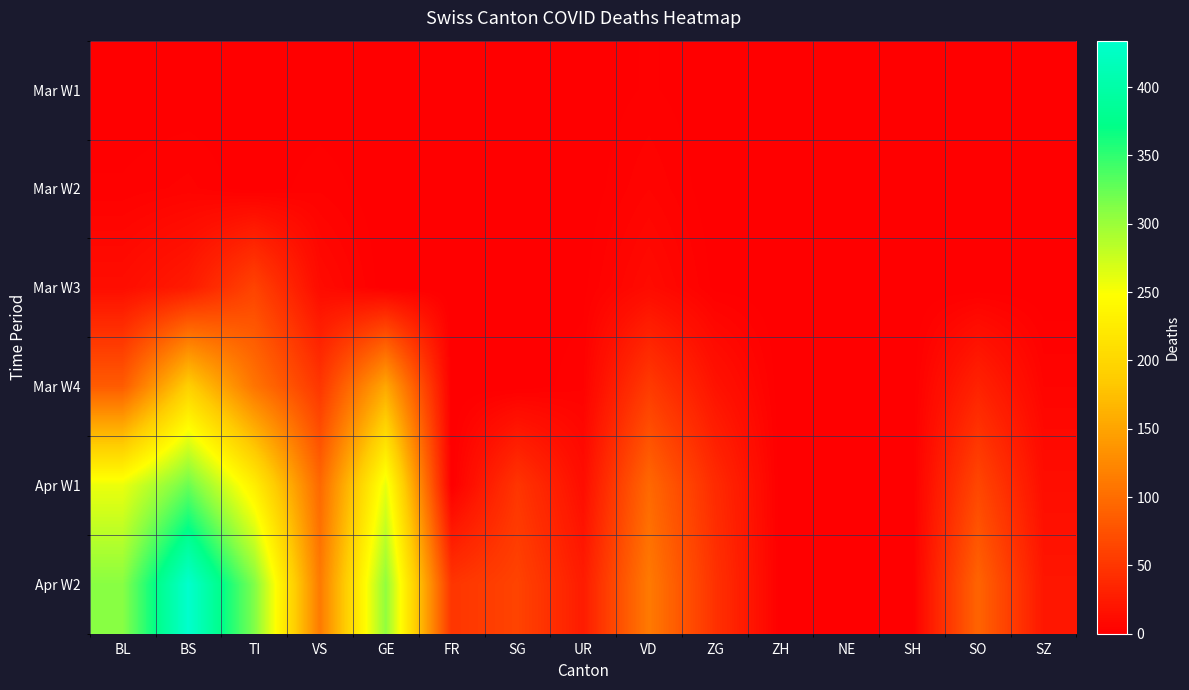

At how many categories does at least one series exceed 76?

7